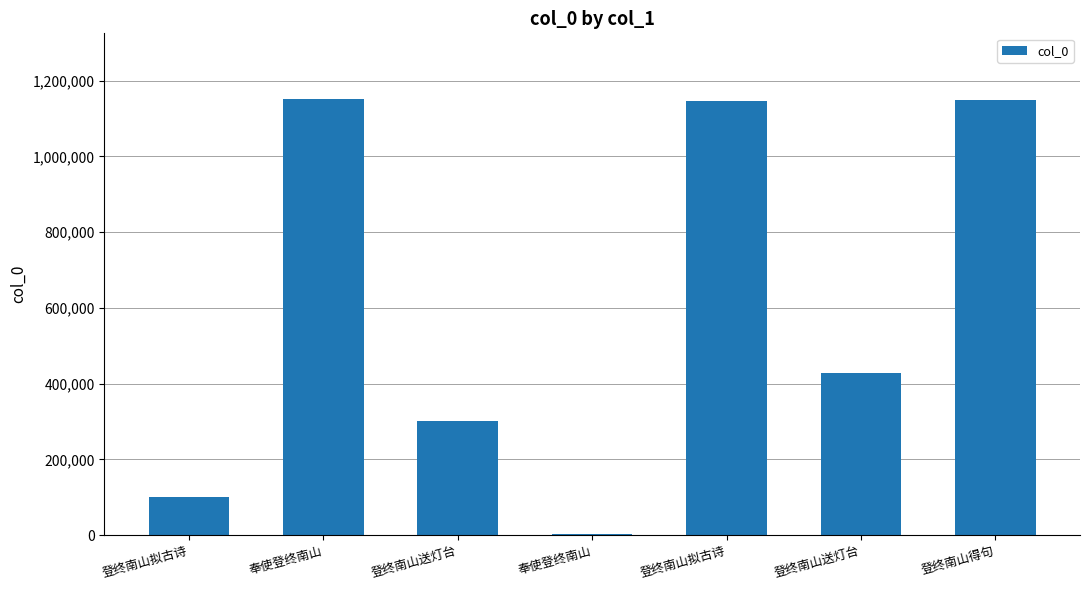

What is the label of the 4th bar from the right?

奉使登终南山